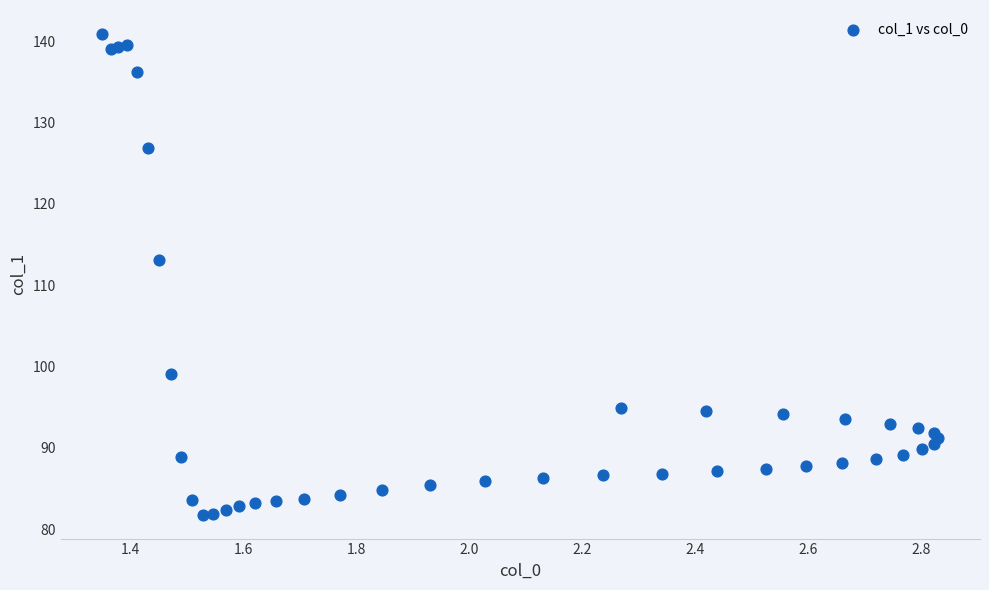

What Y value in the scatter plot is closest to 111?

113.1